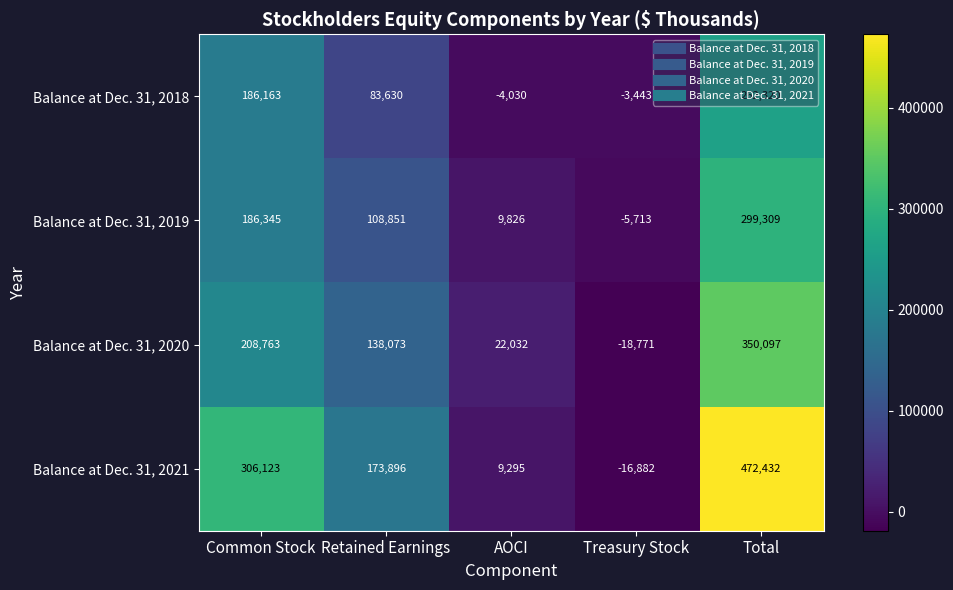

Where is Balance at Dec. 31, 2018 nearest to the value 129145?

Retained Earnings